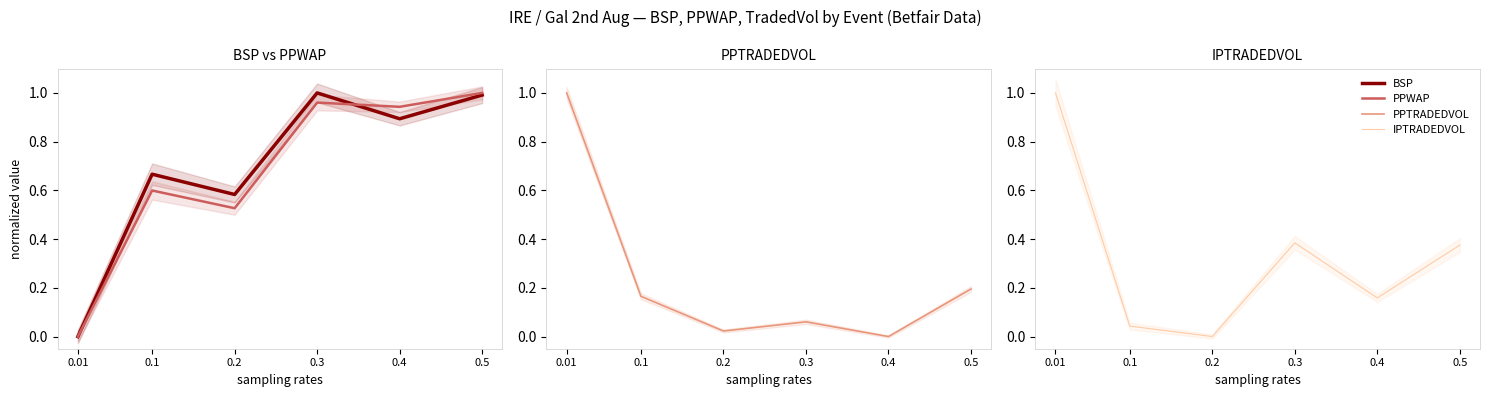

What is the total value across all series at 0.4?

2.0